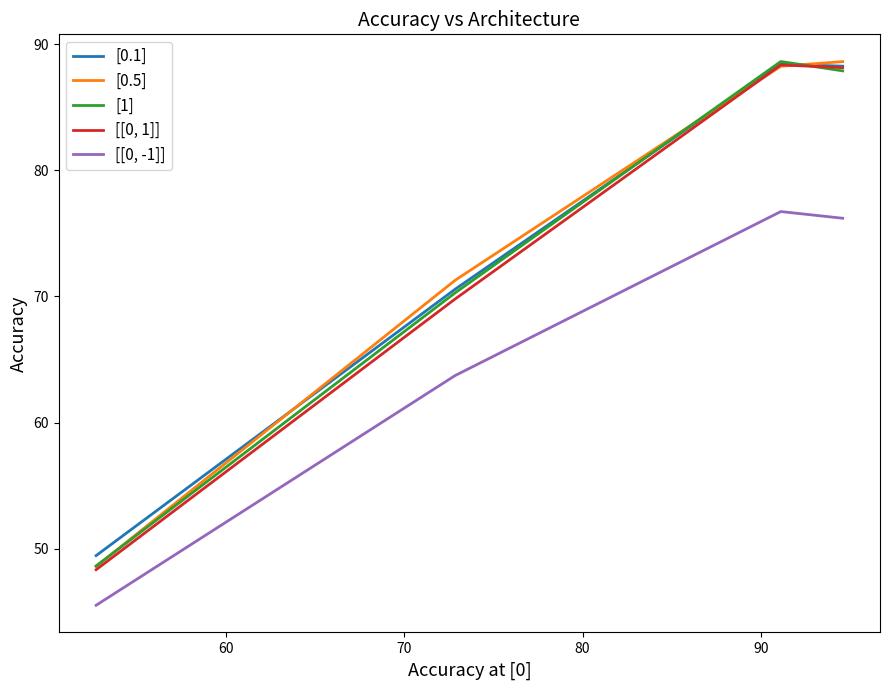

At how many categories does at least one series exceed 53?

3